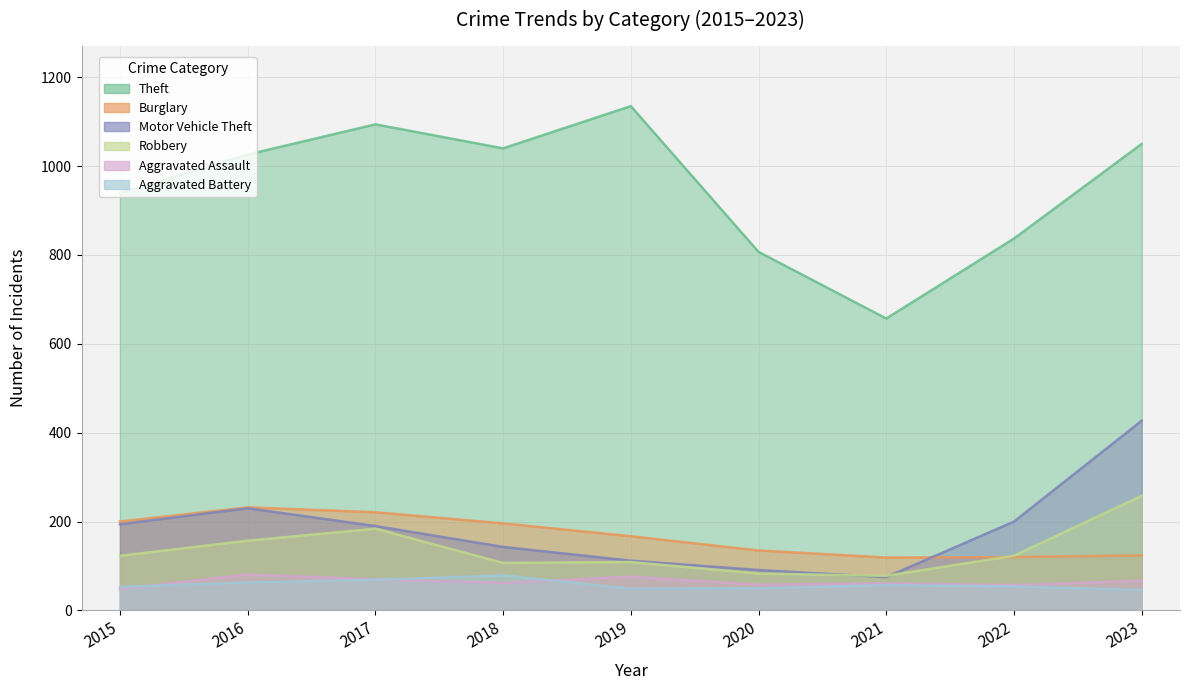

Is the value of Aggravated Battery at 2015 greater than the value of Robbery at 2020?

No